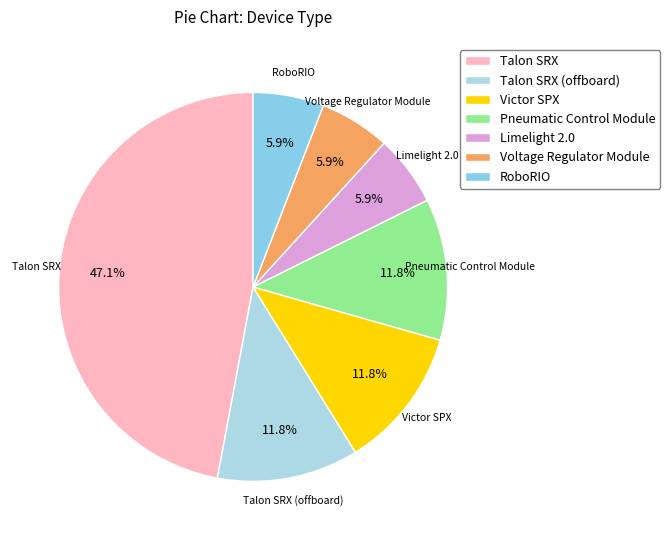

Which slice is the largest?

Talon SRX